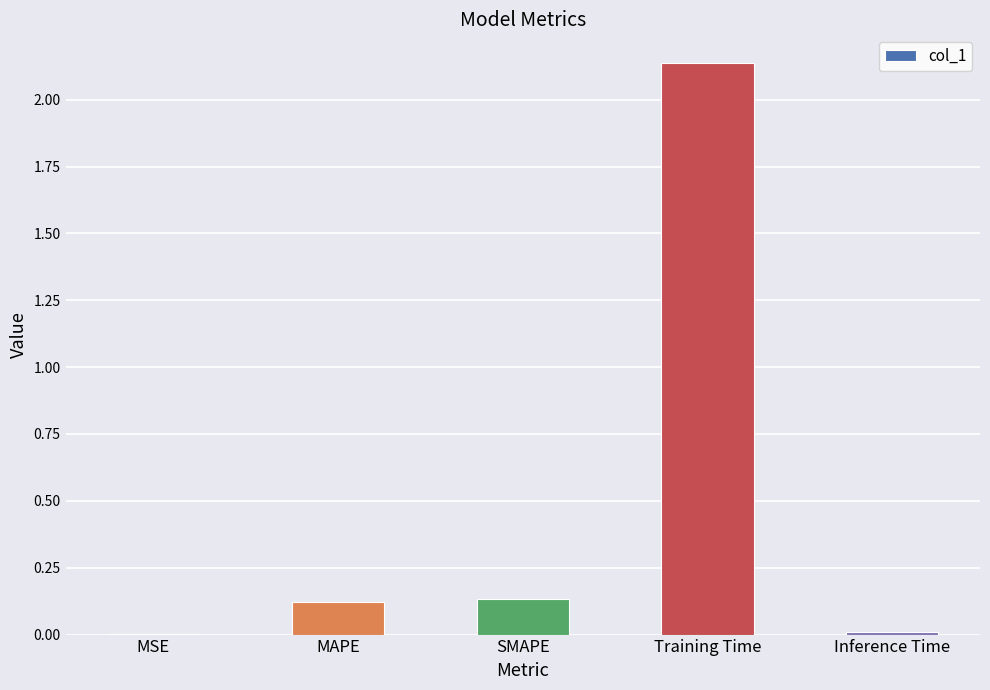

What is the difference between the values at SMAPE and Training Time?

2.0